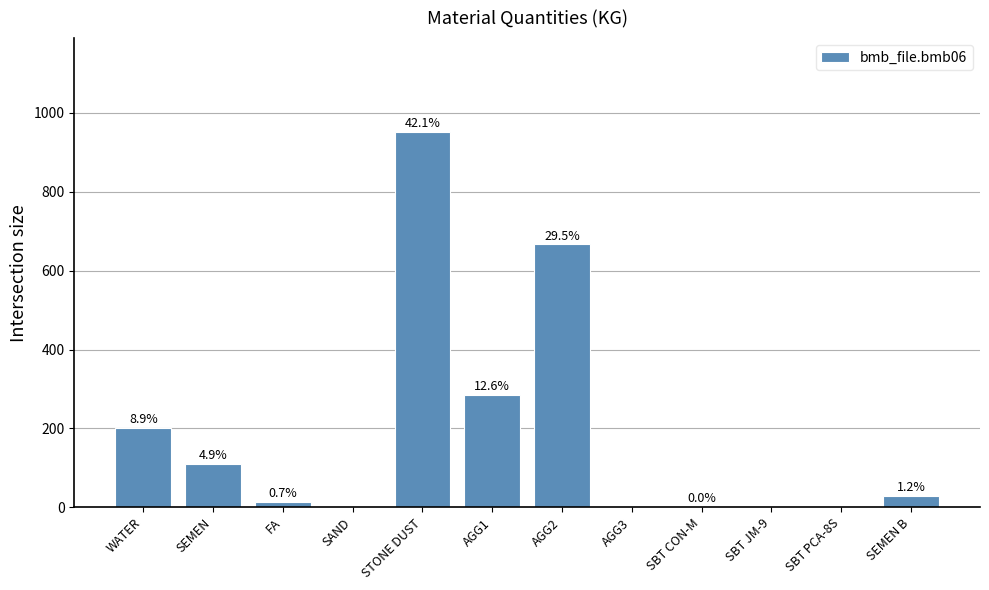

What is the difference between the maximum and minimum values?

951.0